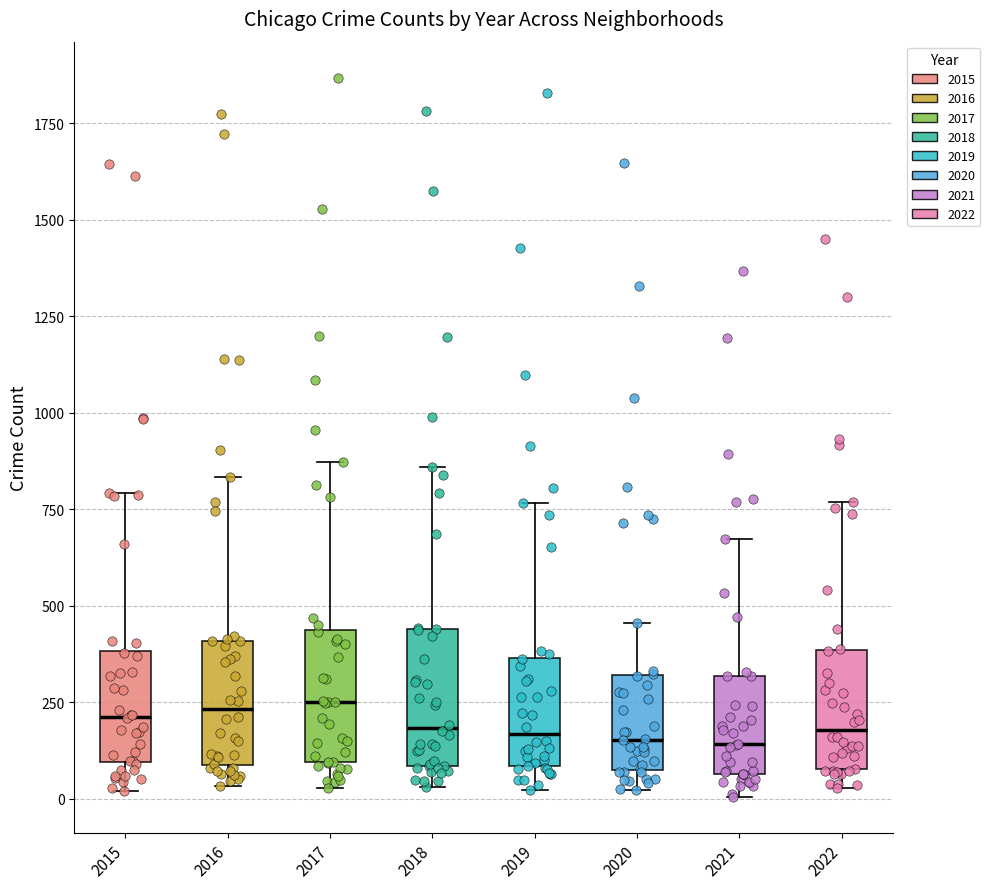

Reading left to right, read every box against the y-axis: the position of its median line, the range the box covers, and the ends of its whiskers. The values are not printed on the chart, so give them approximately, as read against the axis.

2015: median 200, box 100 to 400, whiskers 0 to 800
2016: median 250, box 100 to 400, whiskers 50 to 850
2017: median 250, box 100 to 450, whiskers 50 to 850
2018: median 200, box 100 to 450, whiskers 50 to 850
2019: median 150, box 100 to 350, whiskers 0 to 750
2020: median 150, box 100 to 300, whiskers 0 to 450
2021: median 150, box 50 to 300, whiskers 0 to 650
2022: median 200, box 100 to 400, whiskers 50 to 750